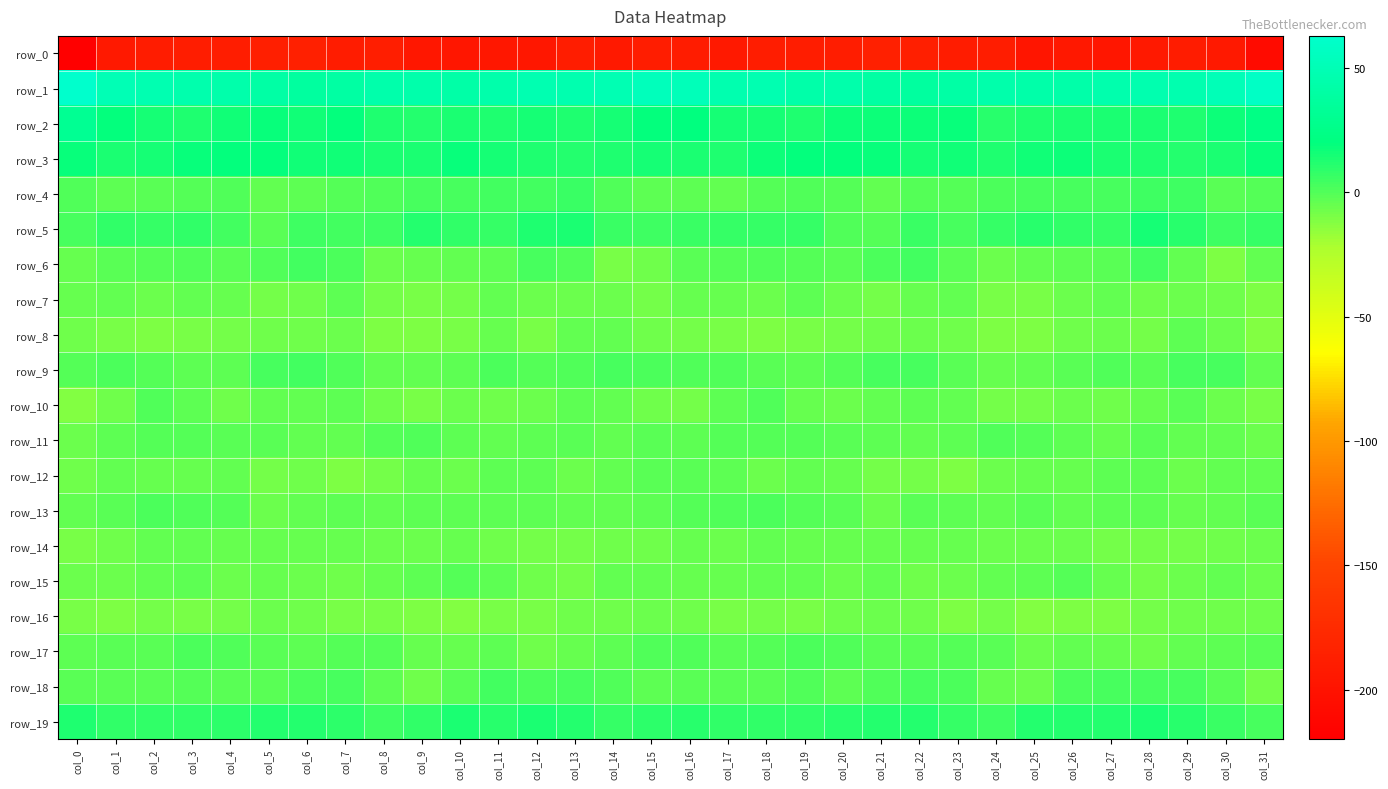

What is the sum of the row_11 values at col_11 and col_9?

-3.4